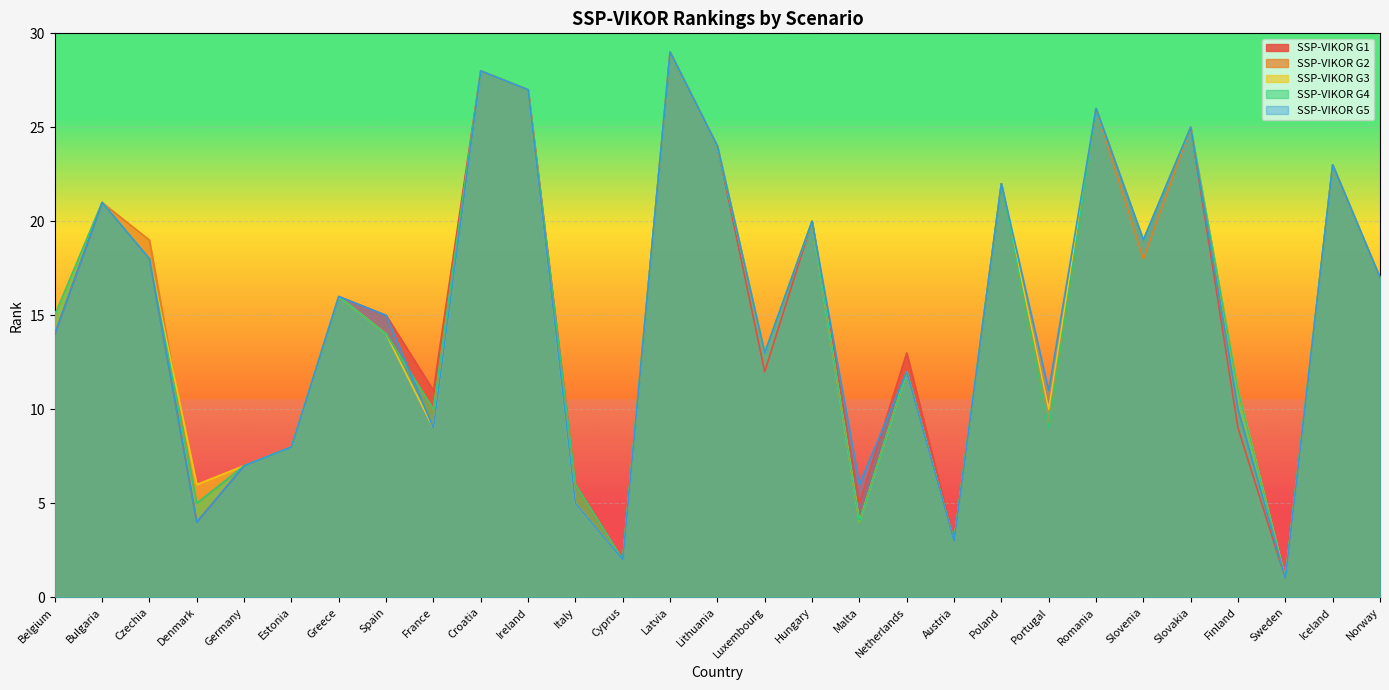

At Netherlands, list the series in order from smallest to largest.

SSP-VIKOR G2, SSP-VIKOR G3, SSP-VIKOR G4, SSP-VIKOR G5, SSP-VIKOR G1